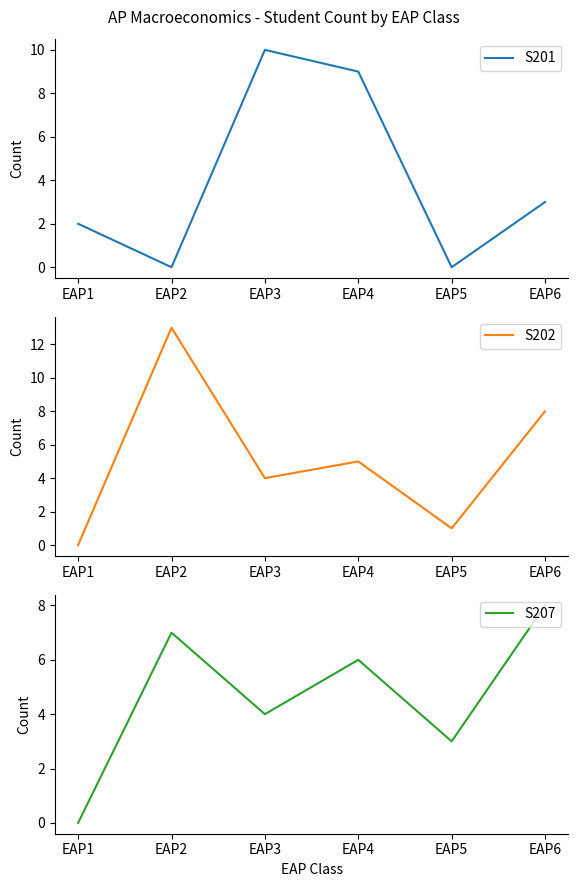

What is the difference between the maximum and second lowest values in the S207 series?

5